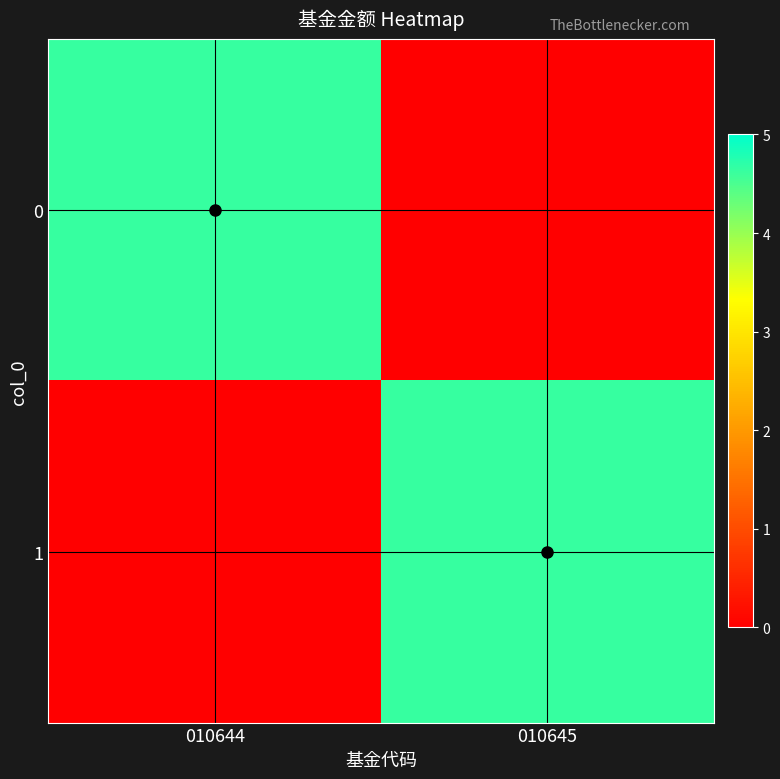

At how many categories does at least one series exceed 0?

2